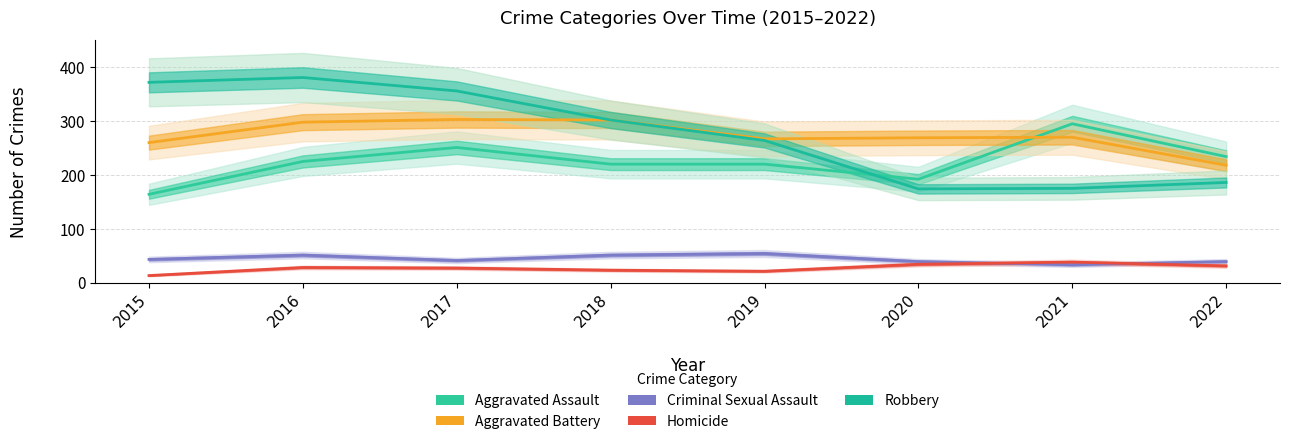

Is it true that Criminal Sexual Assault equals 41 at 2017?

True